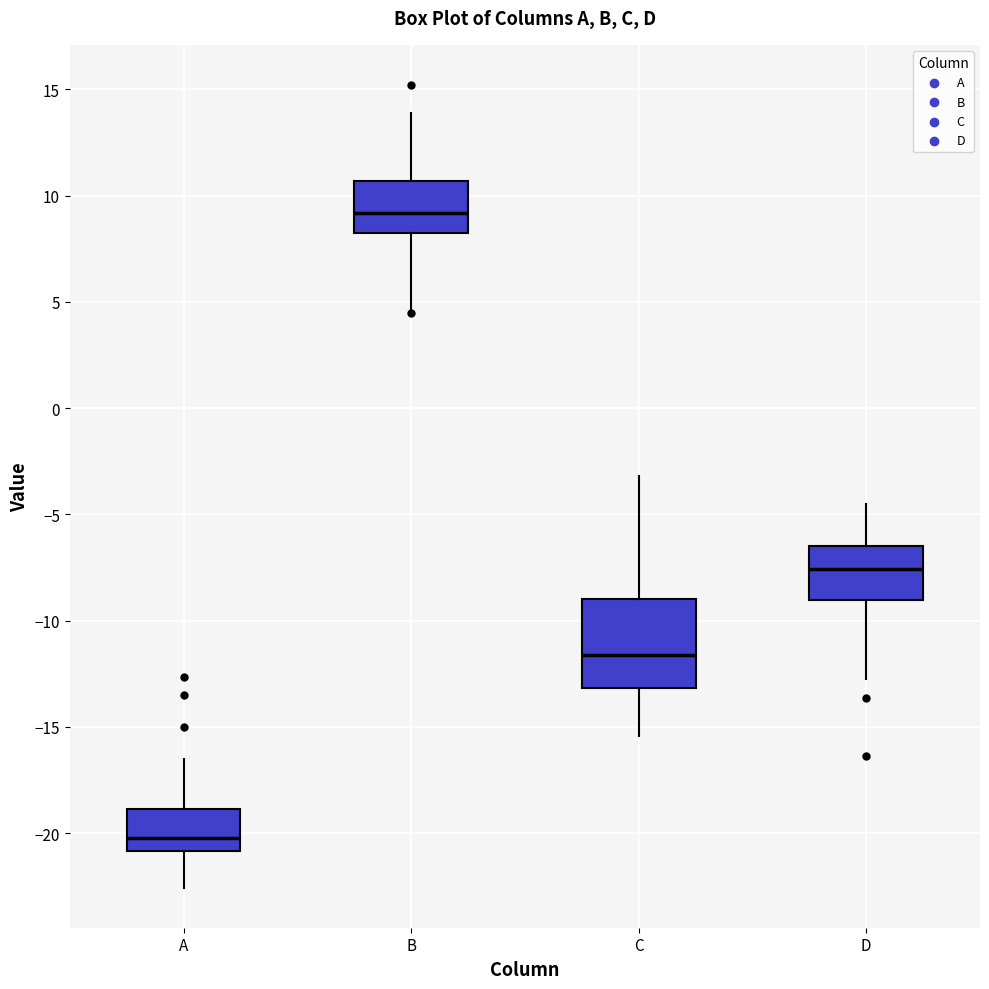

Reading left to right, read every box against the y-axis: the position of its median line, the range the box covers, and the ends of its whiskers. The values are not printed on the chart, so give them approximately, as read against the axis.

A: median -20.0, box -21.0 to -19.0, whiskers -22.5 to -16.5
B: median 9.0, box 8.5 to 10.5, whiskers 4.5 to 14.0
C: median -11.5, box -13.0 to -9.0, whiskers -15.5 to -3.0
D: median -7.5, box -9.0 to -6.5, whiskers -12.5 to -4.5